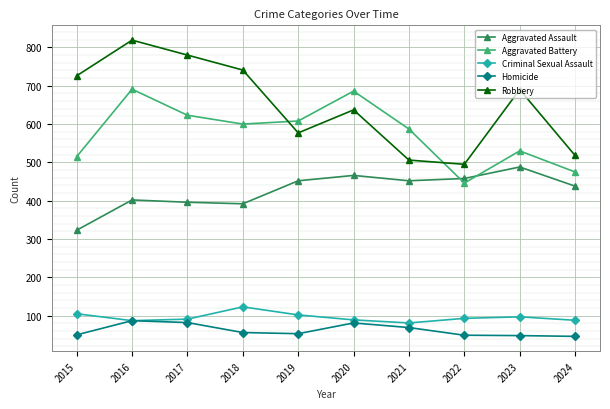

What is the difference between the Robbery values at 2015 and 2016?

93